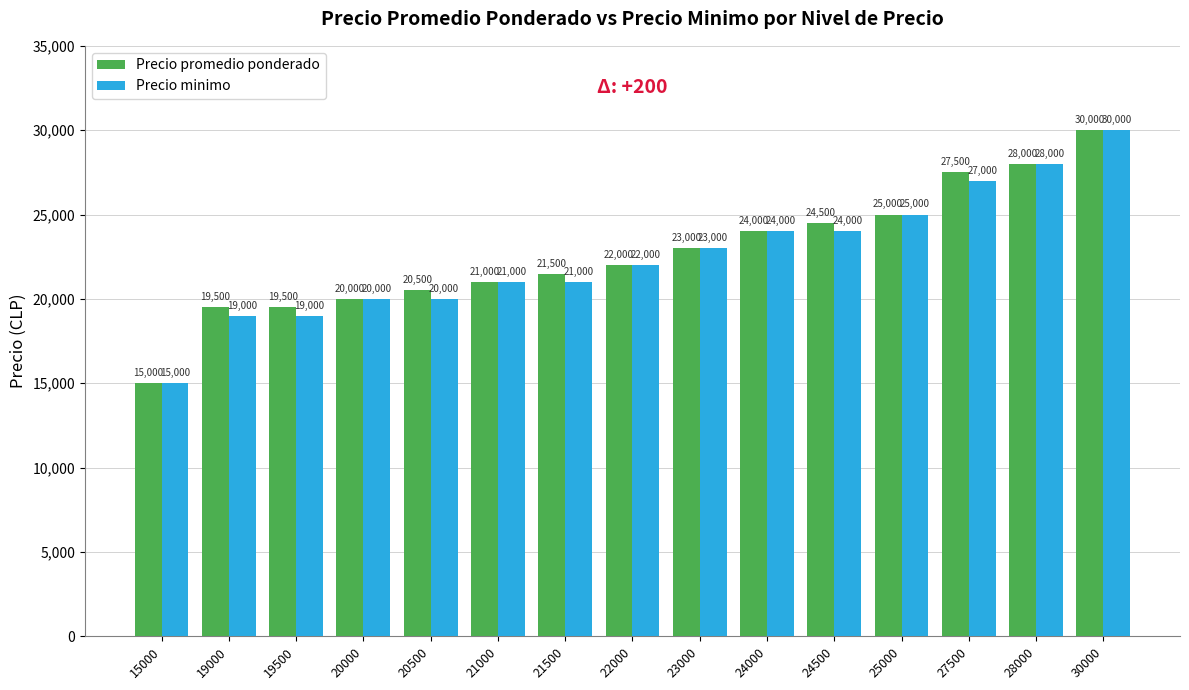

At which category does the chart reach its peak across all series?

30000